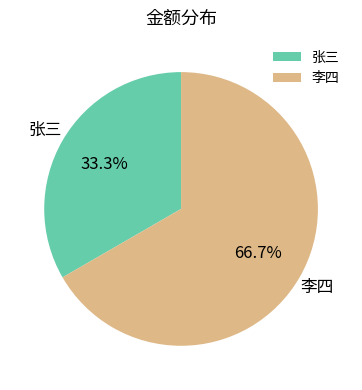

To the nearest percent, what is the difference between the 张三 and 李四 slice percentages?

33%